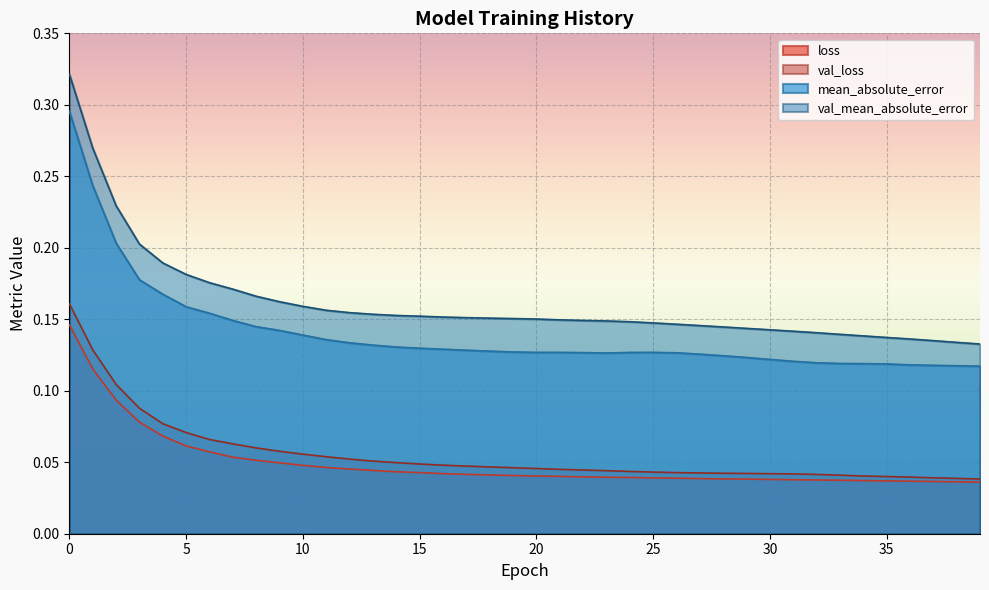

What is the sum of the mean_absolute_error values at 22 and 29?

0.2